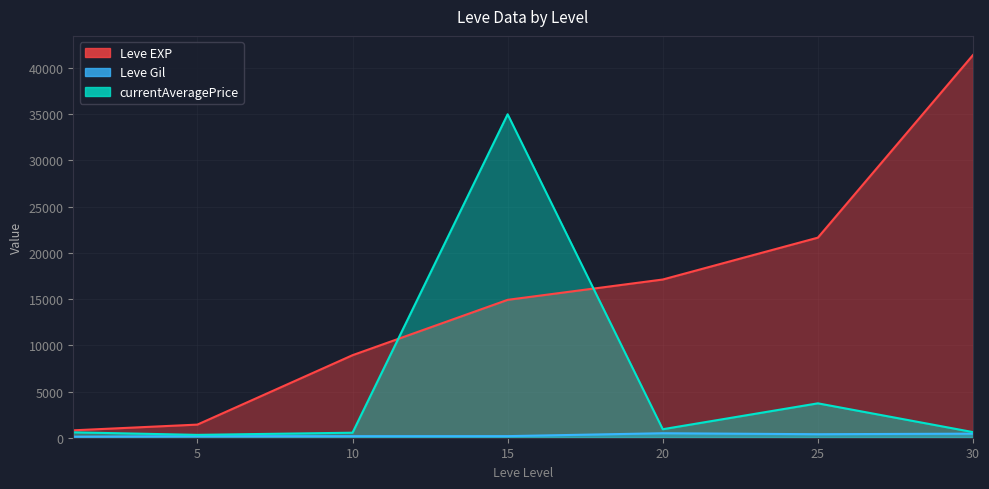

The Leve EXP series shows 15679.1 at 10. True or false?

False